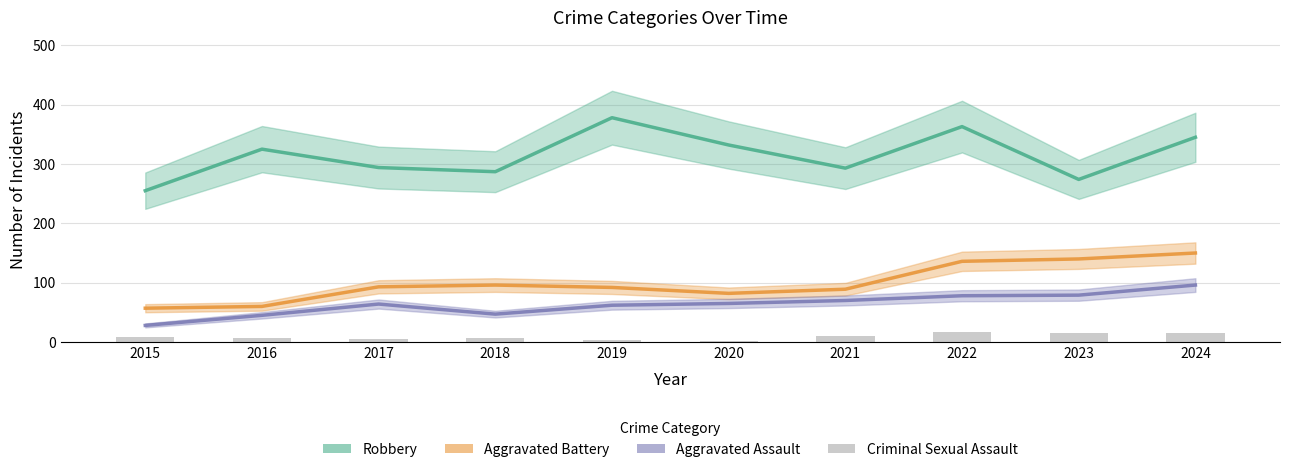

Which label corresponds to the largest value in the chart?

2019